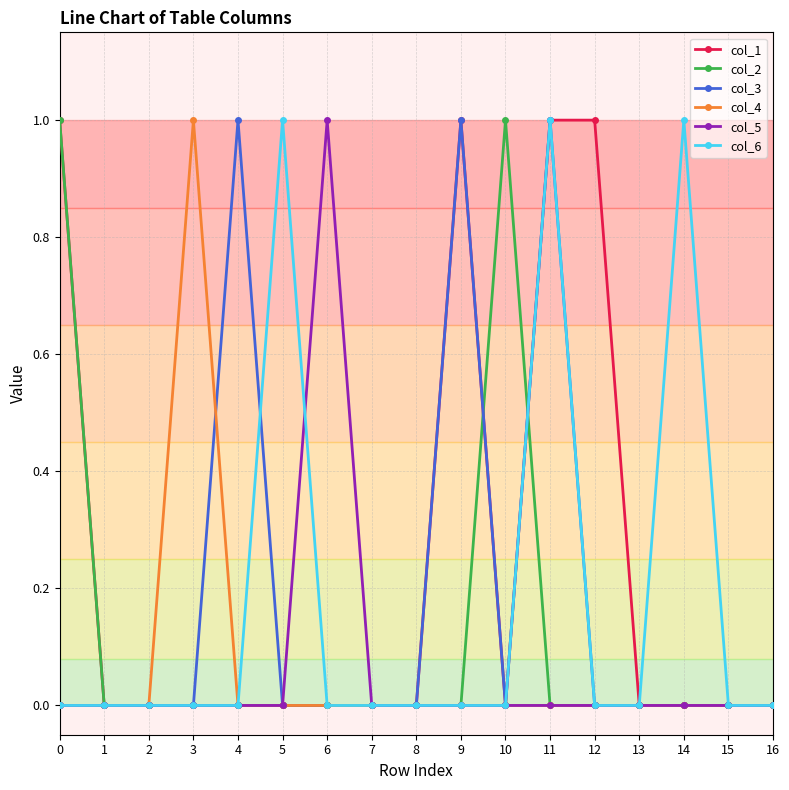

Is it true that col_6 equals 1 at 6?

False